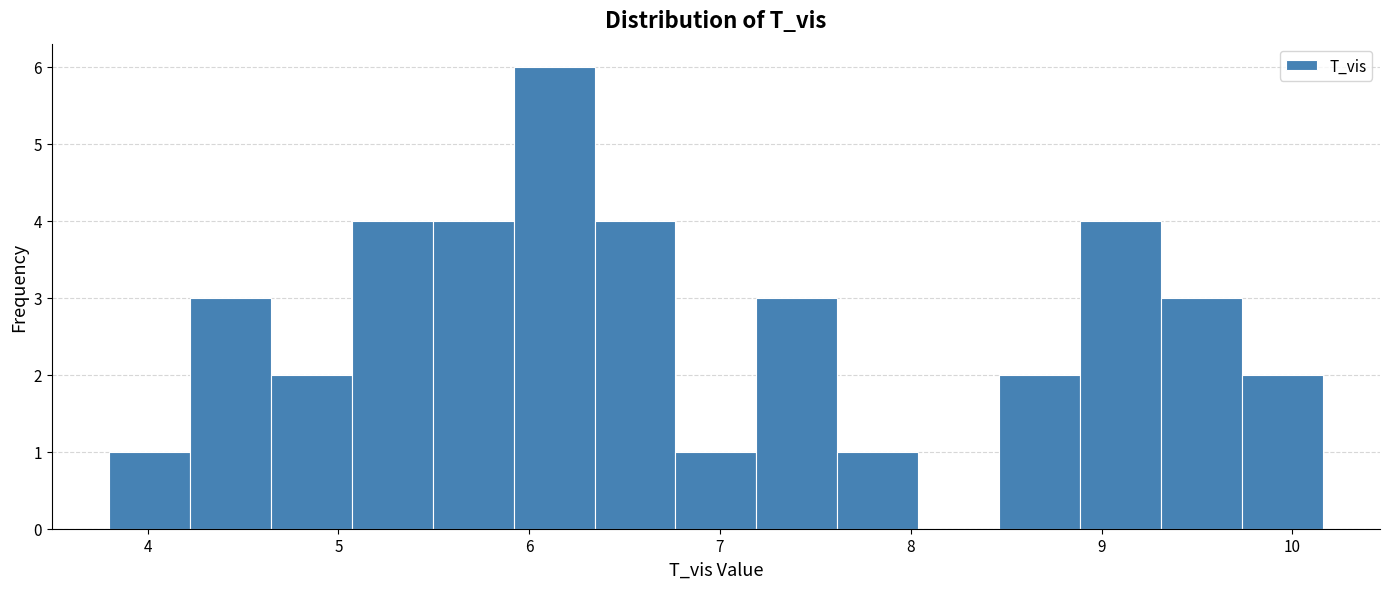

Reading left to right, list every bar in this chart as the range it spans on the x-axis followed by its height. Neither the bar edges nor the heights are printed on the chart, so give them approximately, as read against the axes.

3.8 to 4.2: 1
4.2 to 4.6: 3
4.6 to 5.1: 2
5.1 to 5.5: 4
5.5 to 5.9: 4
5.9 to 6.3: 6
6.3 to 6.8: 4
6.8 to 7.2: 1
7.2 to 7.6: 3
7.6 to 8.0: 1
8.0 to 8.5: 0
8.5 to 8.9: 2
8.9 to 9.3: 4
9.3 to 9.7: 3
9.7 to 10.2: 2